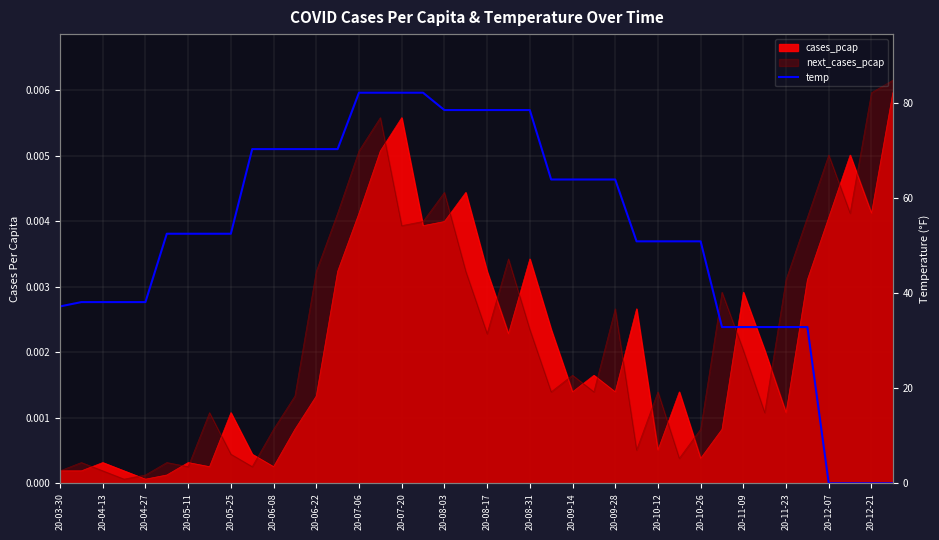

True or false: the data has more than 2 interior local peaks.

False